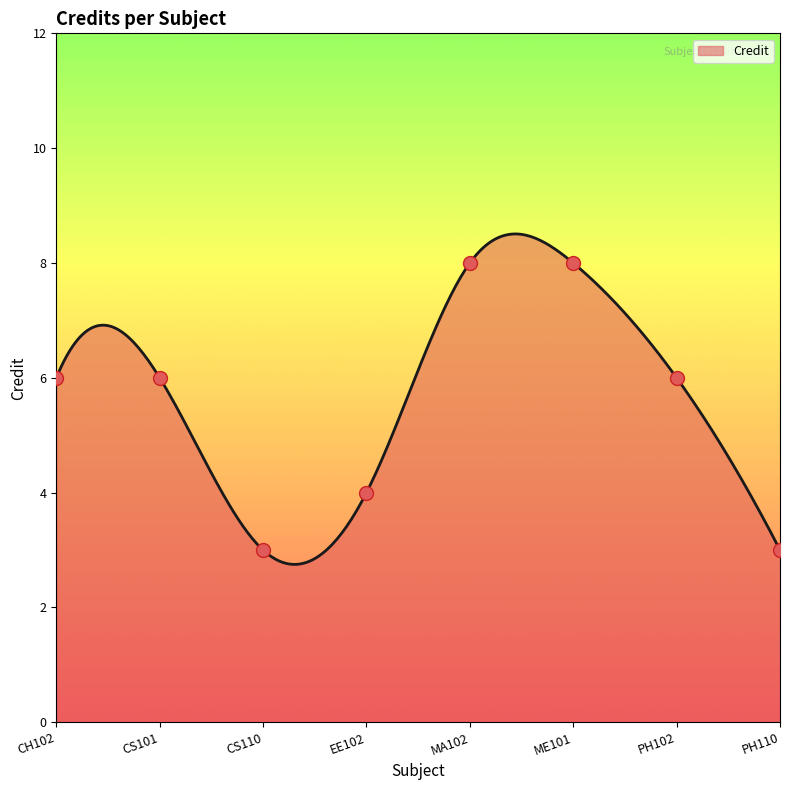

Approximately how many times larger is the value at PH110 compared to ME101?

0.4